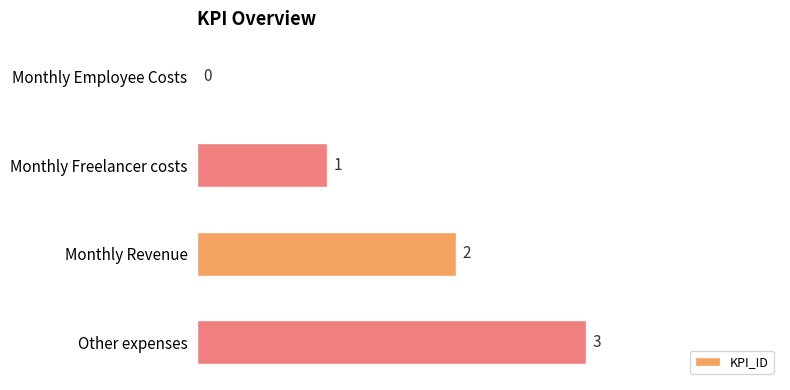

Between Monthly Revenue and Monthly Employee Costs, which is larger?

Monthly Revenue